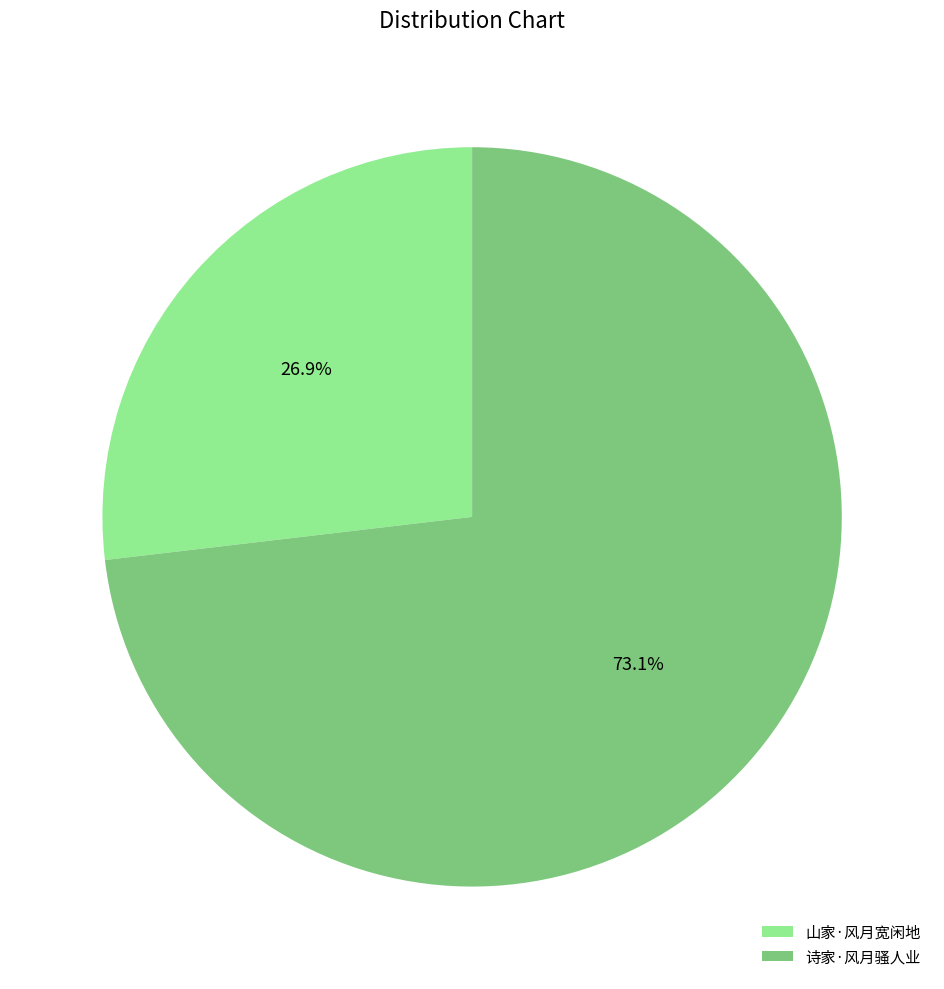

How many slices are in this pie chart?

2